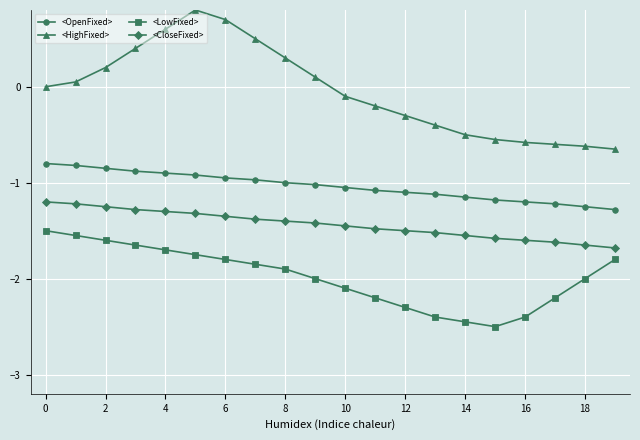

What is the value of the <HighFixed> point at the 5th from the left?

0.6